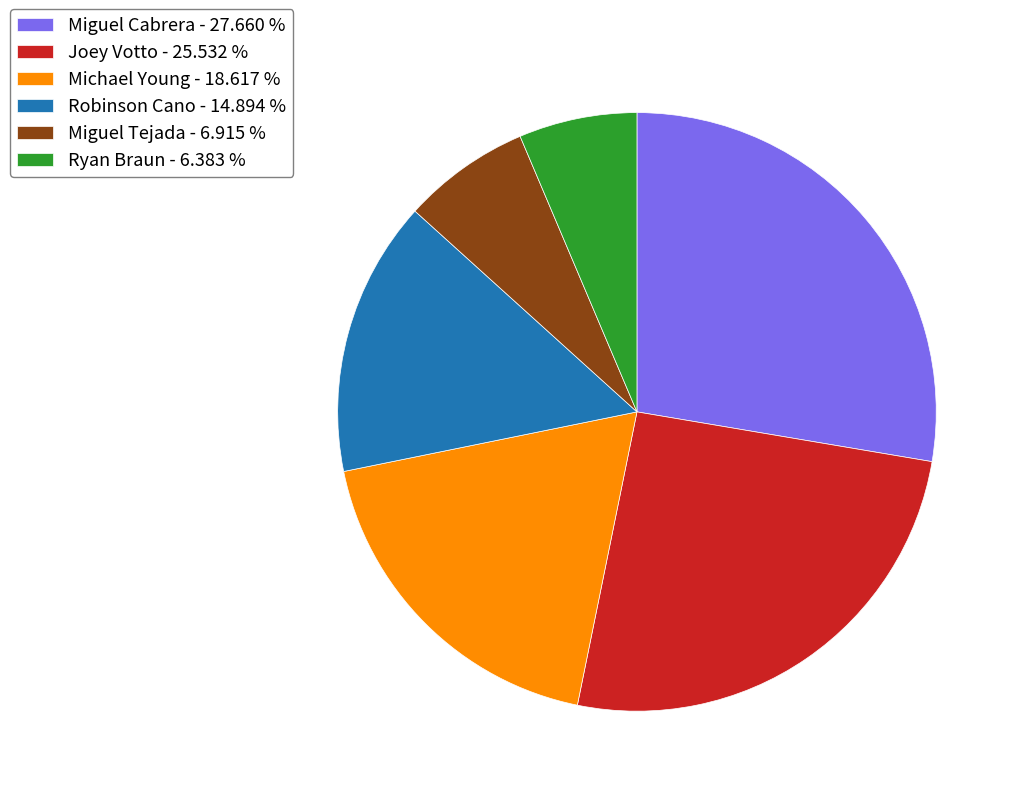

Which slice is the smallest?

Ryan Braun - 6.383 %